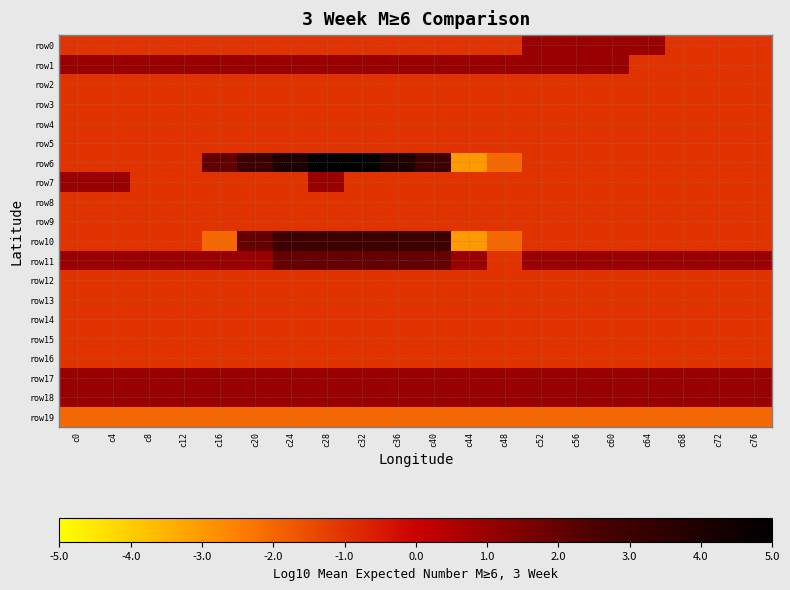

Which category has the lowest value across all series?

c44